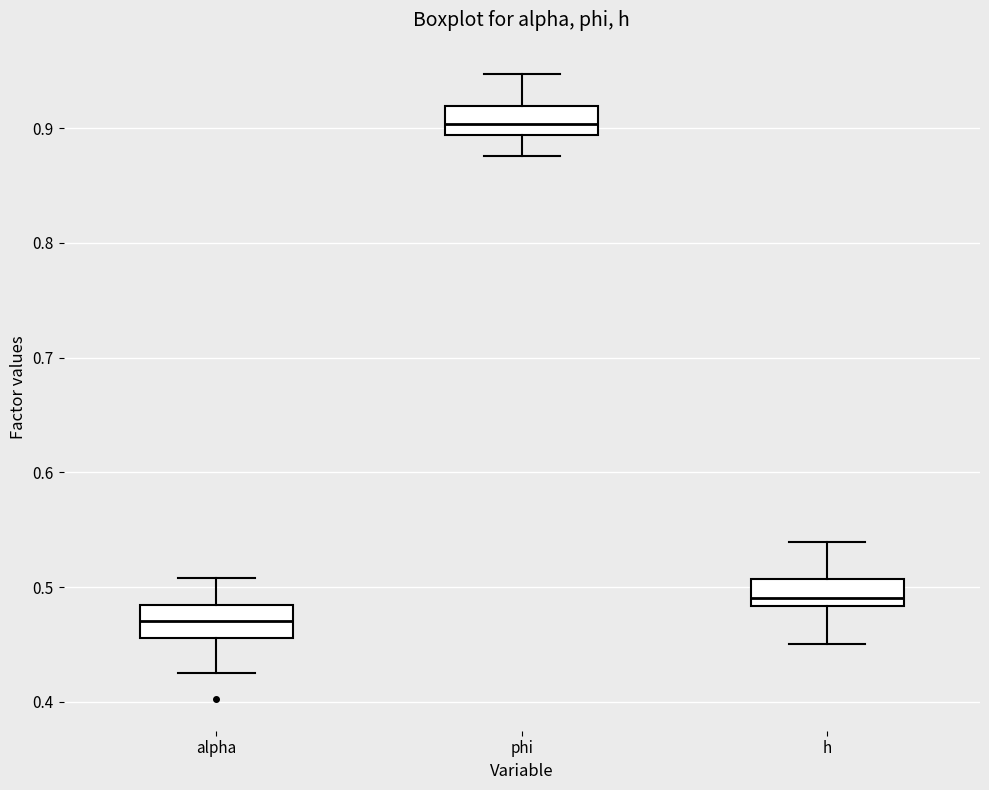

Where does the upper whisker of the box for alpha end on the y-axis? The values are not printed on the chart, so give them approximately, as read against the axis.

0.51